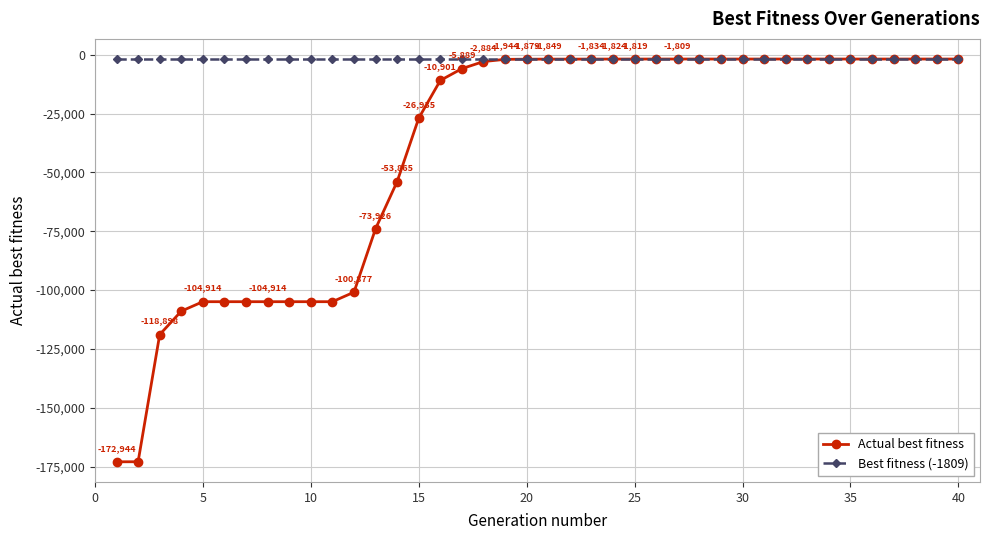

What is the minimum value for Actual best fitness?

-172944